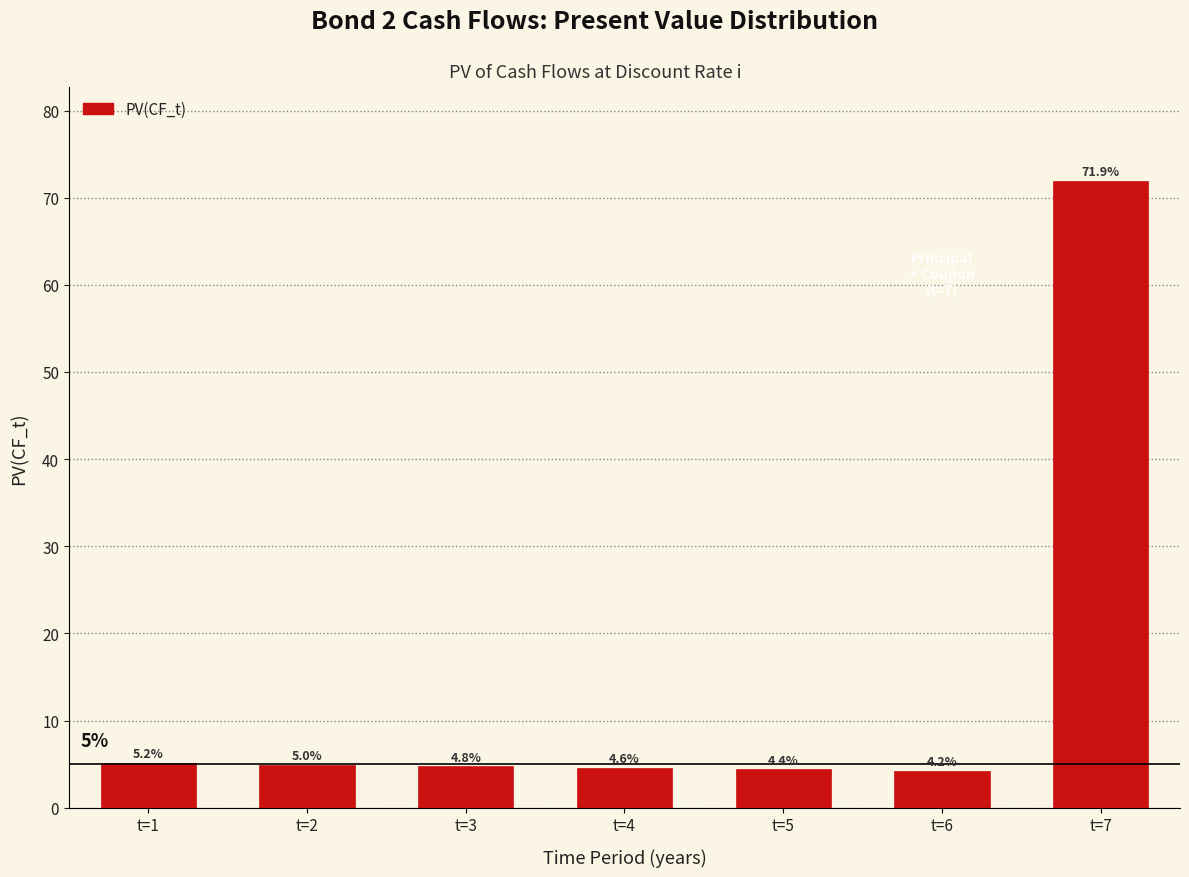

Reading left to right, list all the values displayed in this chart.

5.2	5.0	4.8	4.6	4.4	4.2	71.9